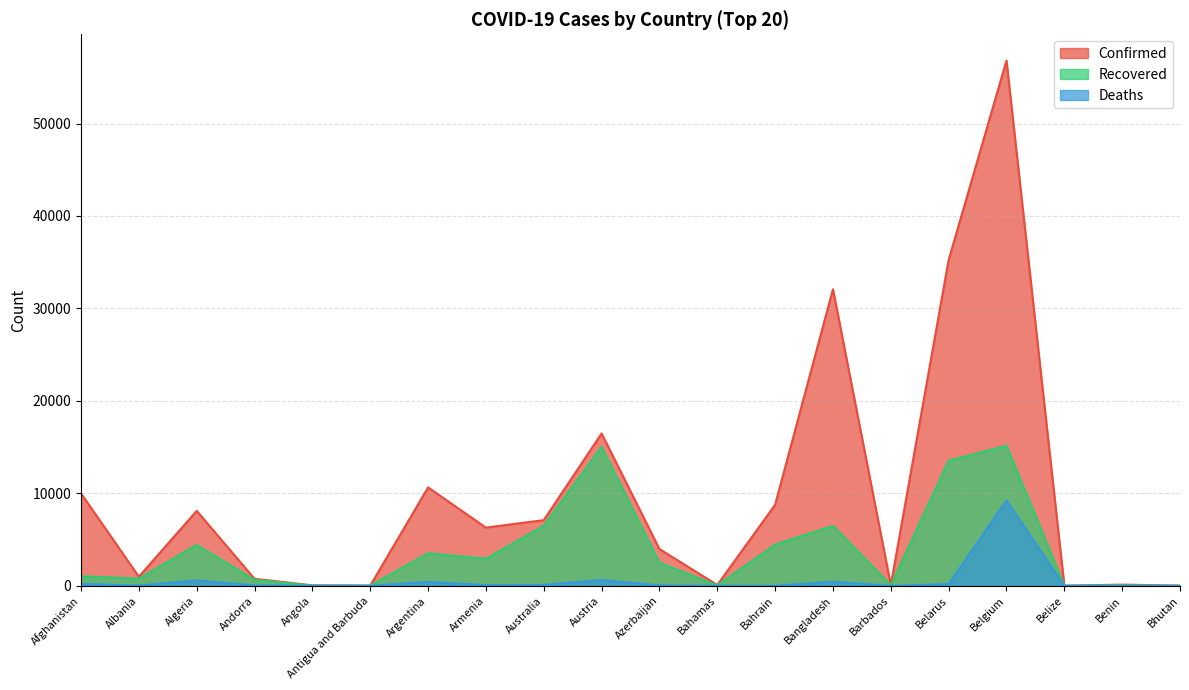

Reading left to right, extract all data points from this chart.

Confirmed: 9998	989	8113	762	60	25	10649	6302	7111	16486	3982	97	8774	32078	90	35244	56810	18	135	24
Recovered: 1040	783	4426	653	17	19	3530	2936	6494	15037	2506	45	4462	6486	70	13528	15155	16	61	6
Deaths: 216	31	592	51	3	3	439	77	102	639	49	11	13	452	7	194	9237	2	3	0